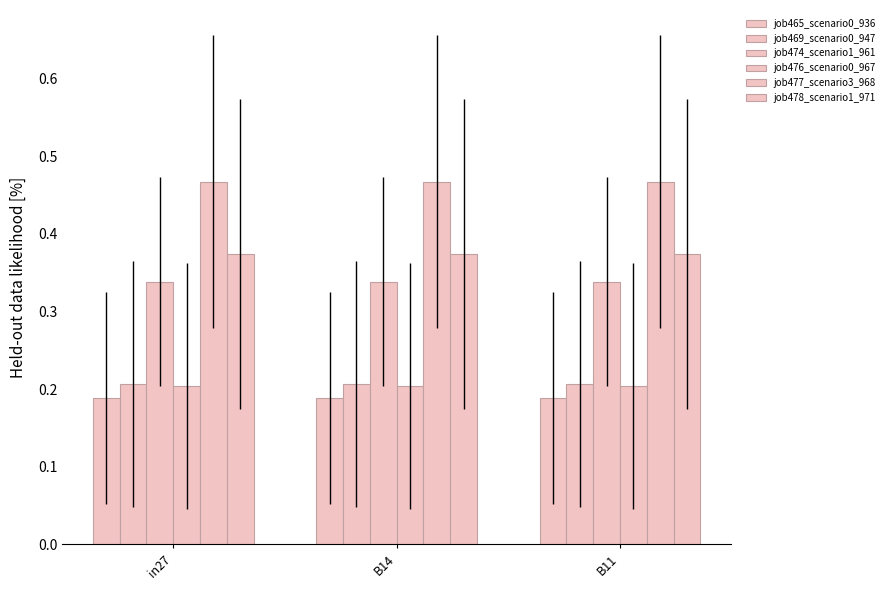

What is the value of the job478_scenario1_971 bar at the 3rd from the left?

0.4